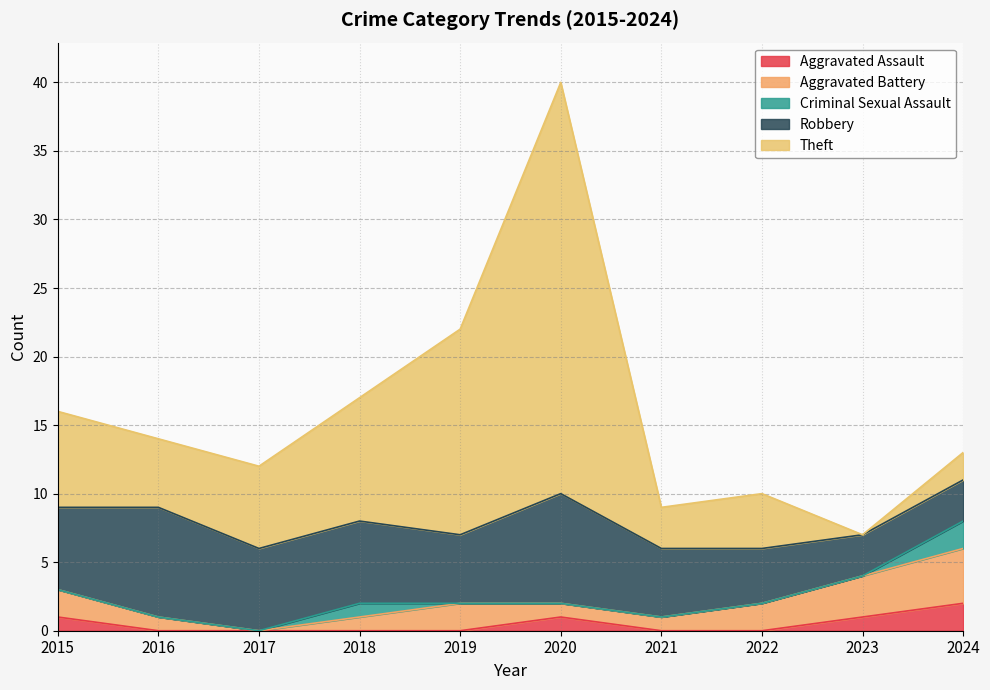

At which label does Robbery reach its peak?

2016